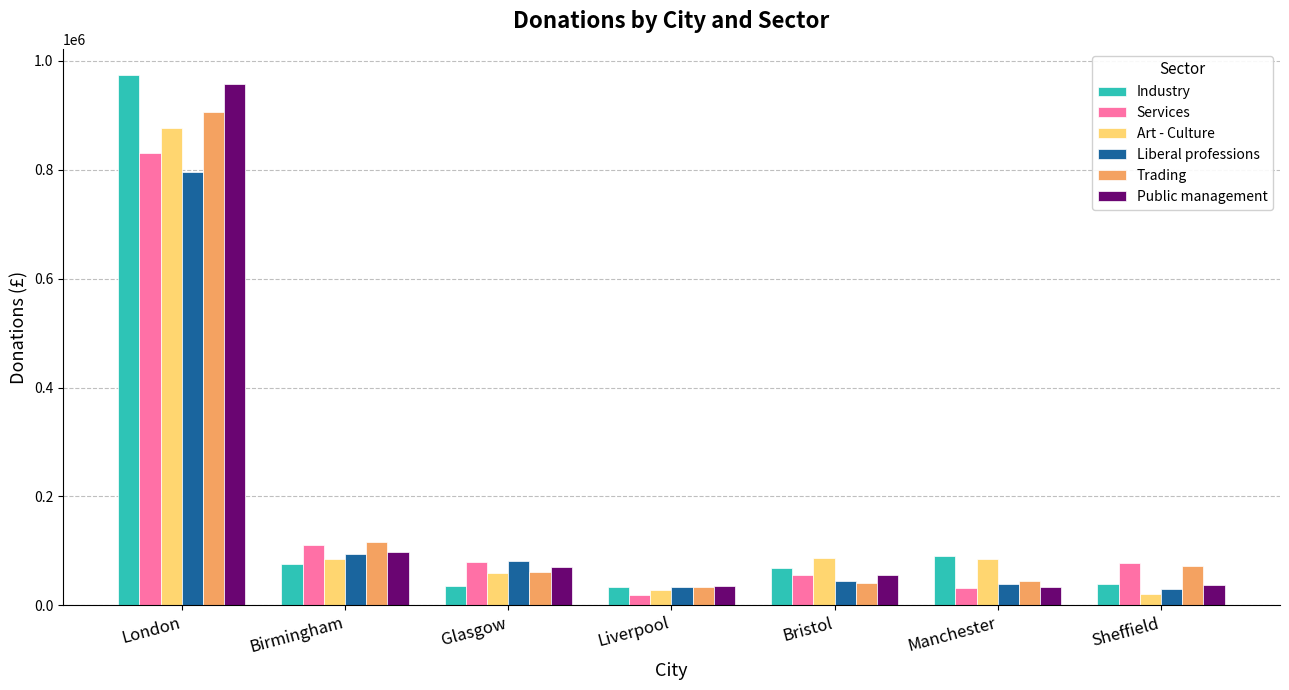

At which category is the sum across all series the highest?

London